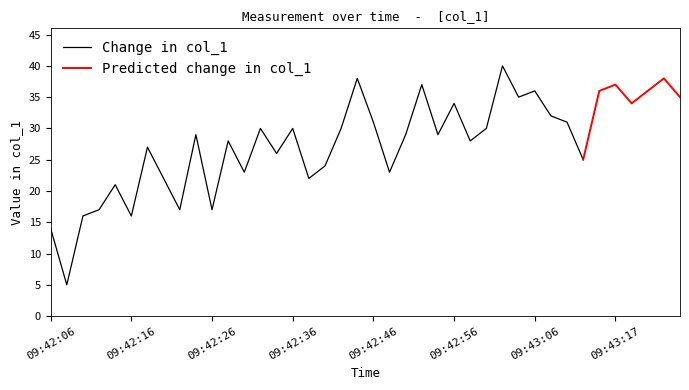

What is the sum of all values?

1108